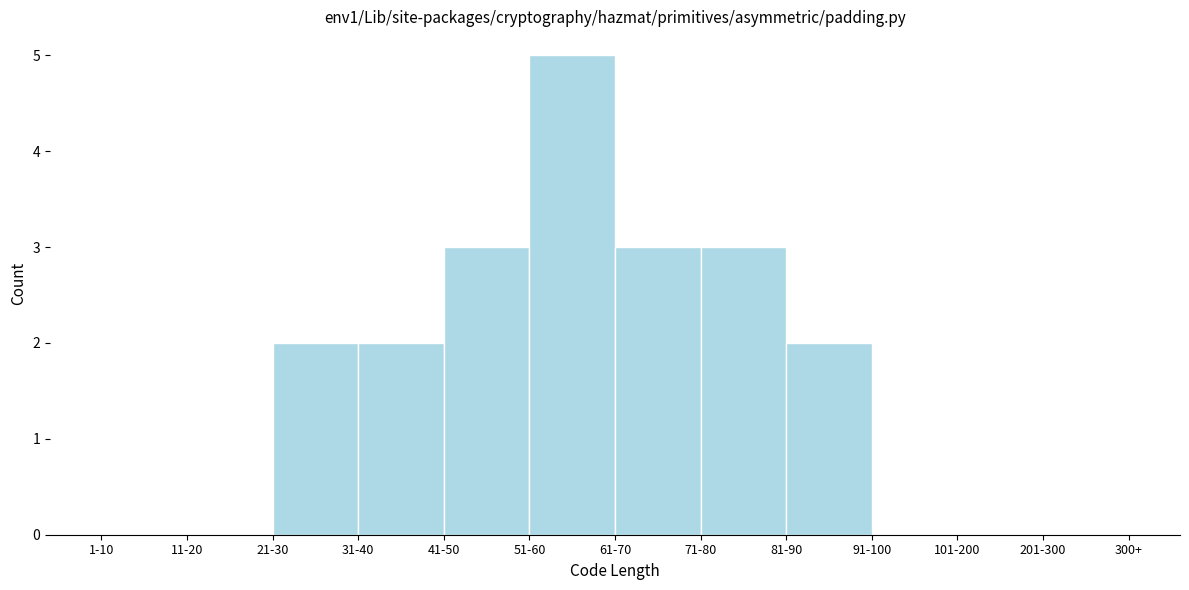

Reading right to left, list all the values displayed in this chart.

201-300=0	101-200=0	91-100=0	81-90=2	71-80=3	61-70=3	51-60=5	41-50=3	31-40=2	21-30=2	11-20=0	1-10=0